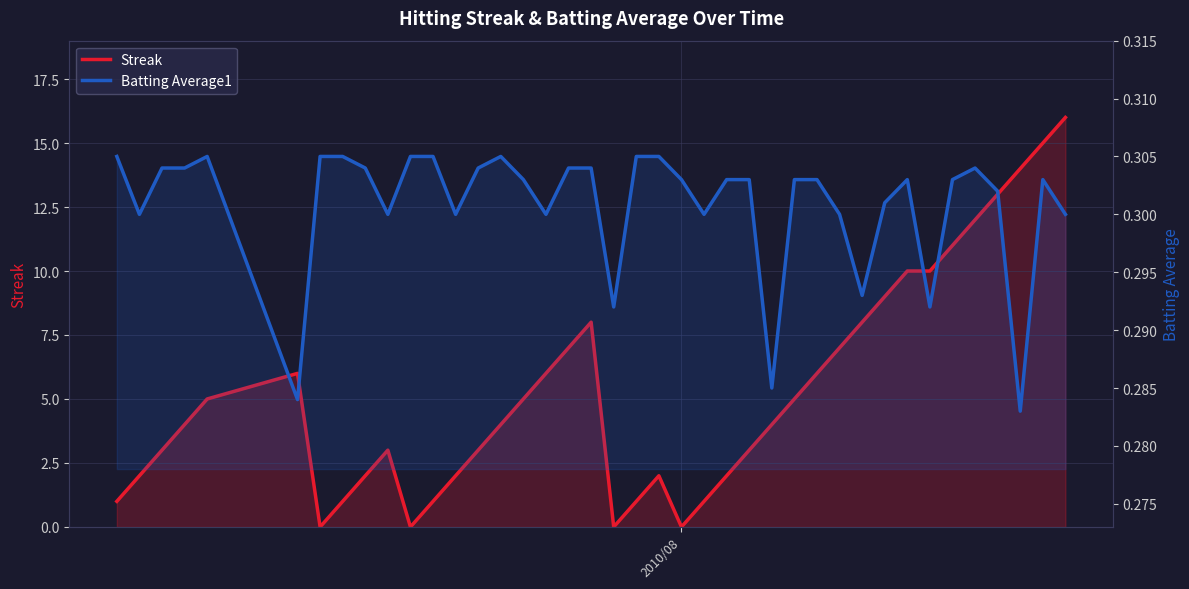

What are all the series names shown in the legend?

Streak, Batting Average1